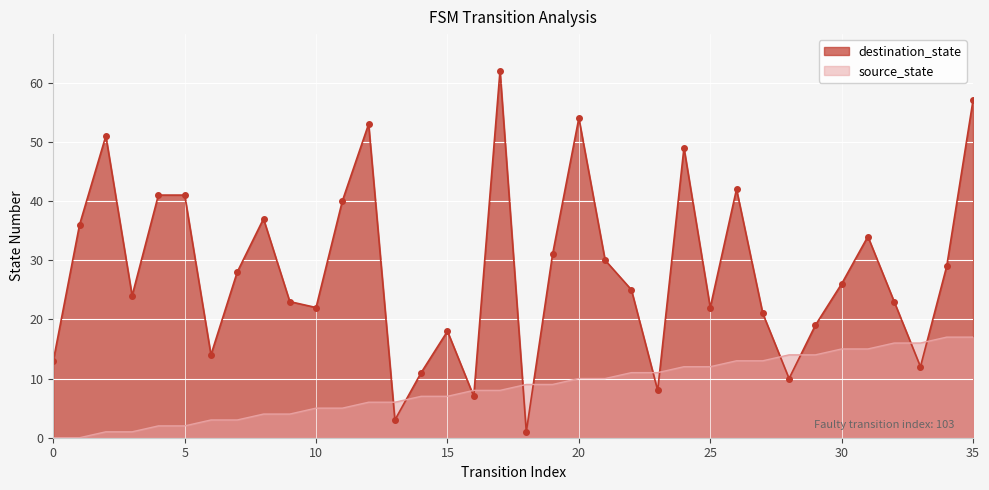

True or false: source_state has a value of 2 at 2.

False